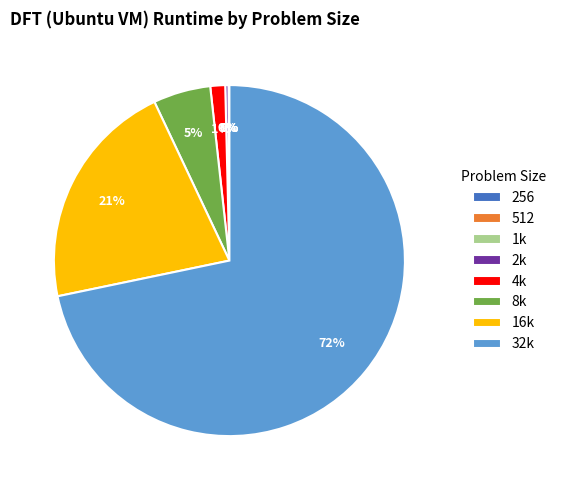

Approximately how many times larger is the value at 8k compared to 2k?

17.6